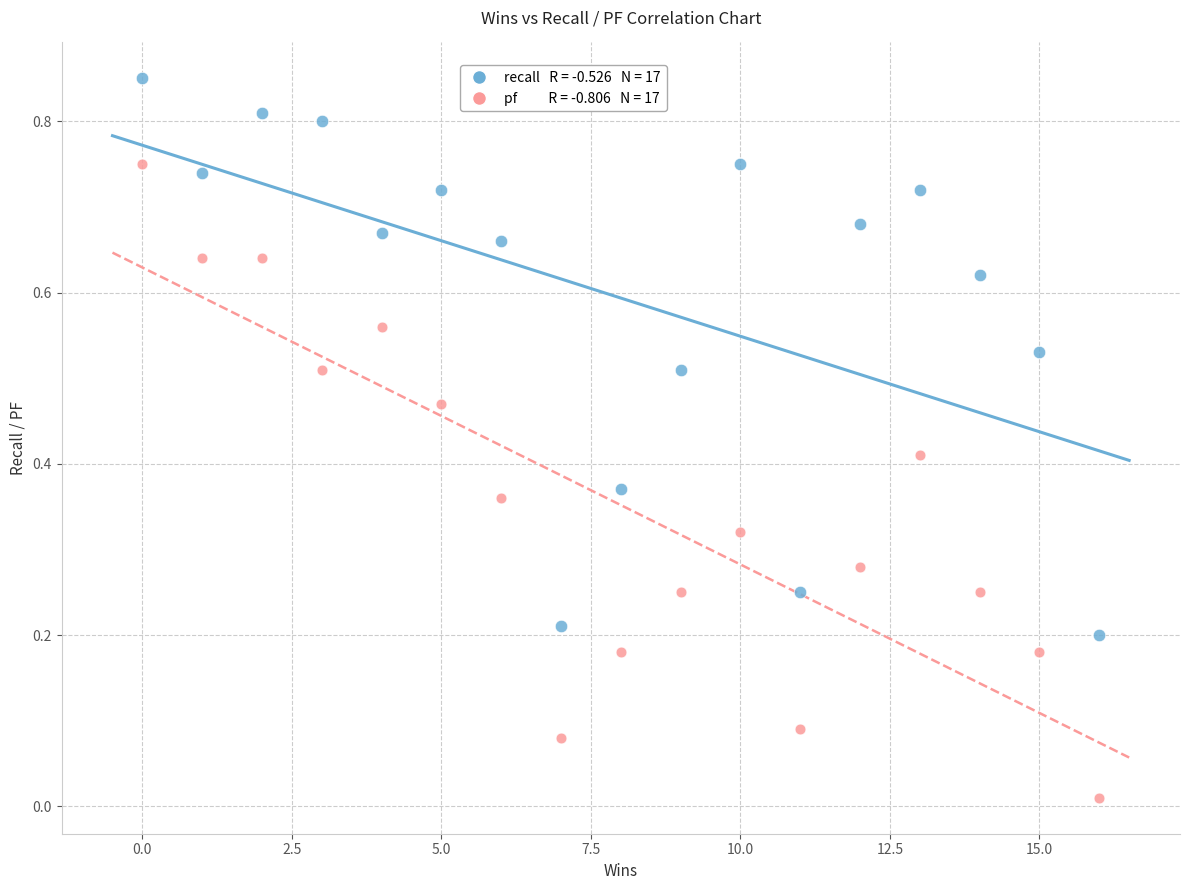

Across all data points, what is the range of X values (max minus min)?

16.0